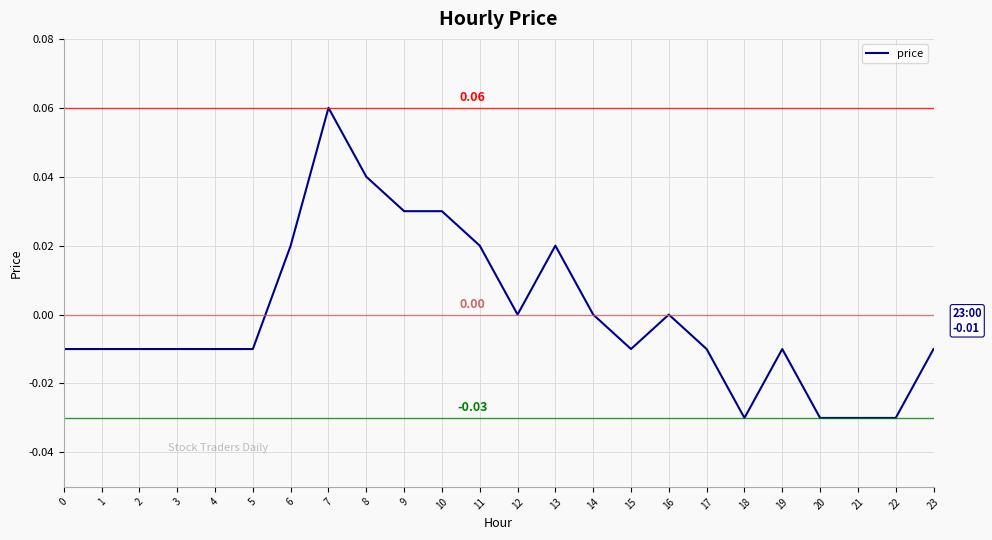

Which has a higher value, 20 or 12?

12